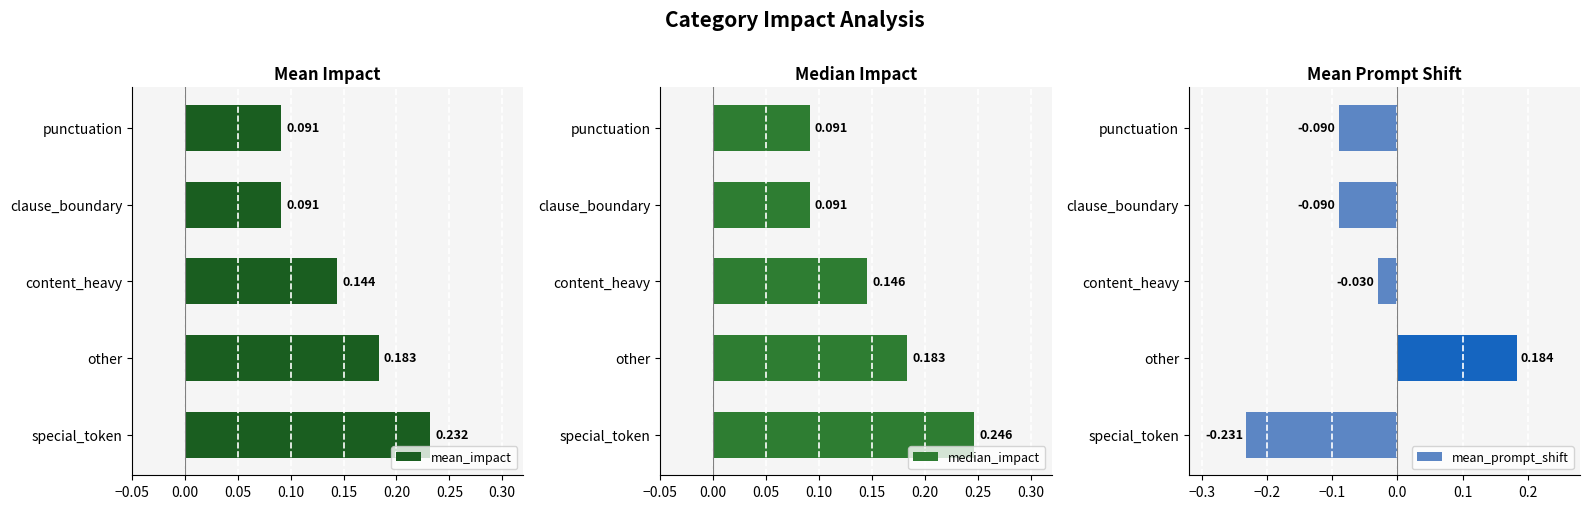

Where is mean_prompt_shift nearest to the value 0?

content_heavy